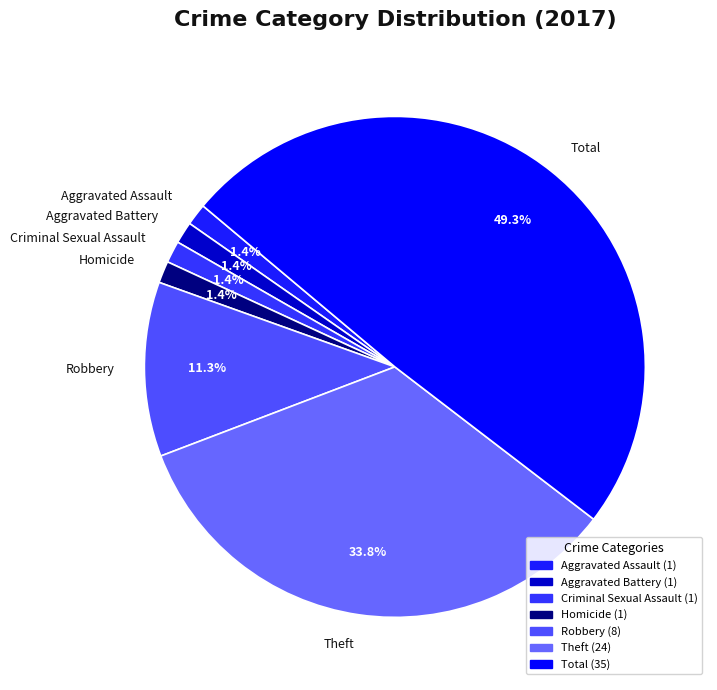

Count the number of slices in the pie.

7